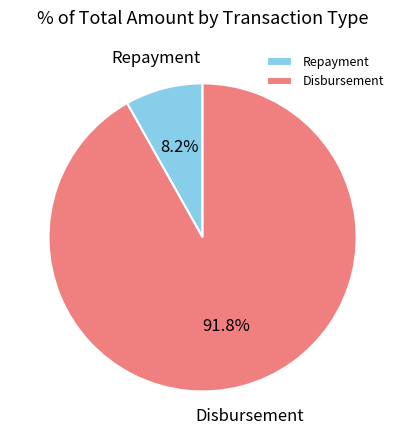

What is the majority slice?

Disbursement